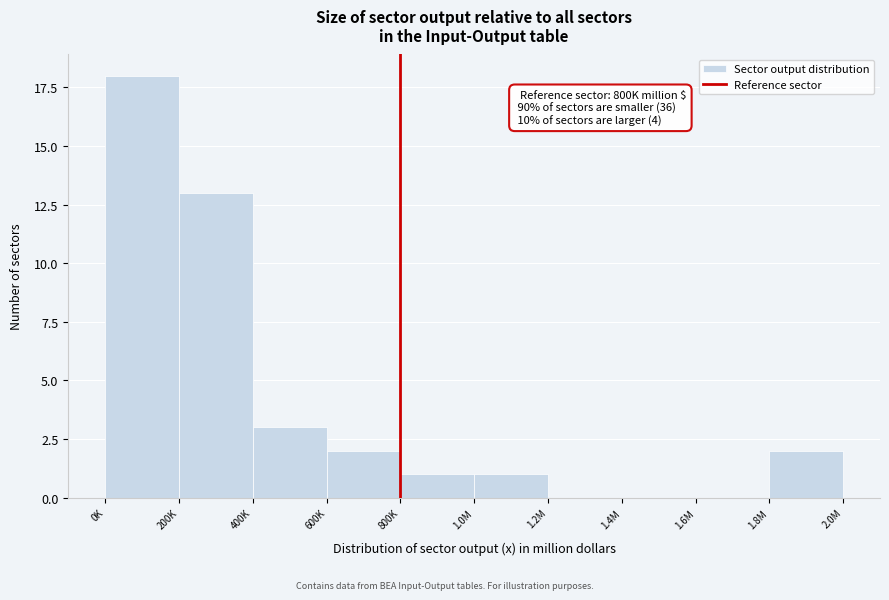

Reading left to right, extract all data points from this chart.

0K=18	200K=13	400K=3	600K=2	800K=1	1.0M=1	1.2M=0	1.4M=0	1.6M=0	1.8M=2